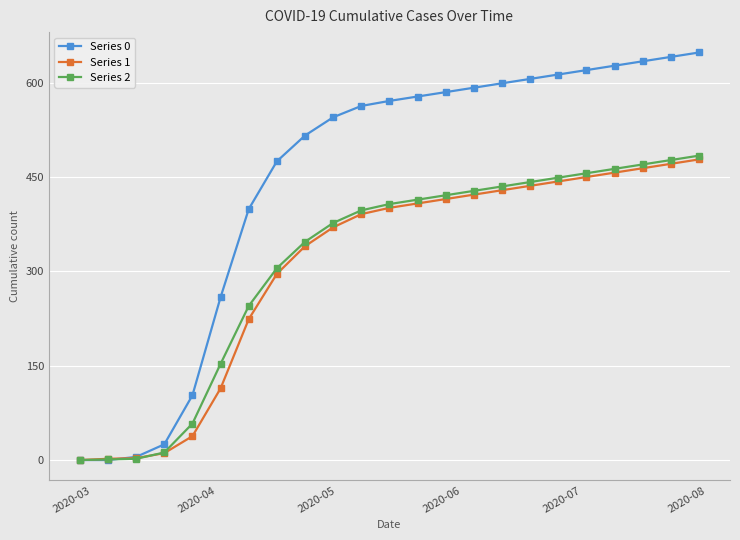

What are all the series names shown in the legend?

Series 0, Series 1, Series 2